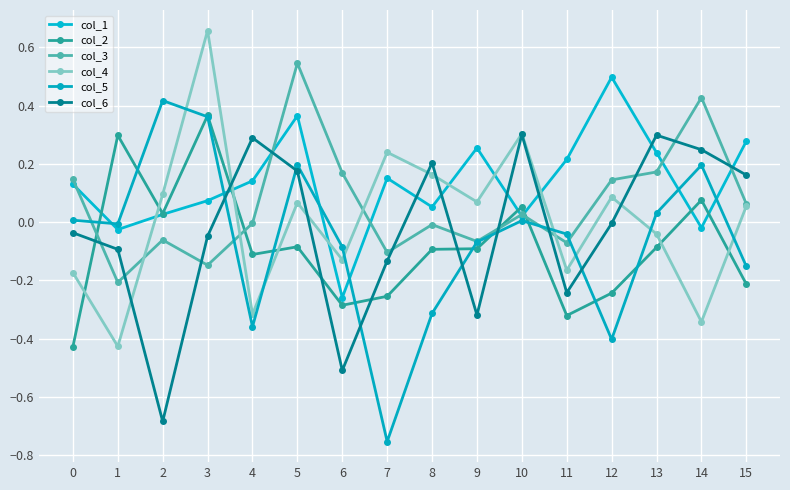

What is the difference between the highest and lowest values at 9?

0.6